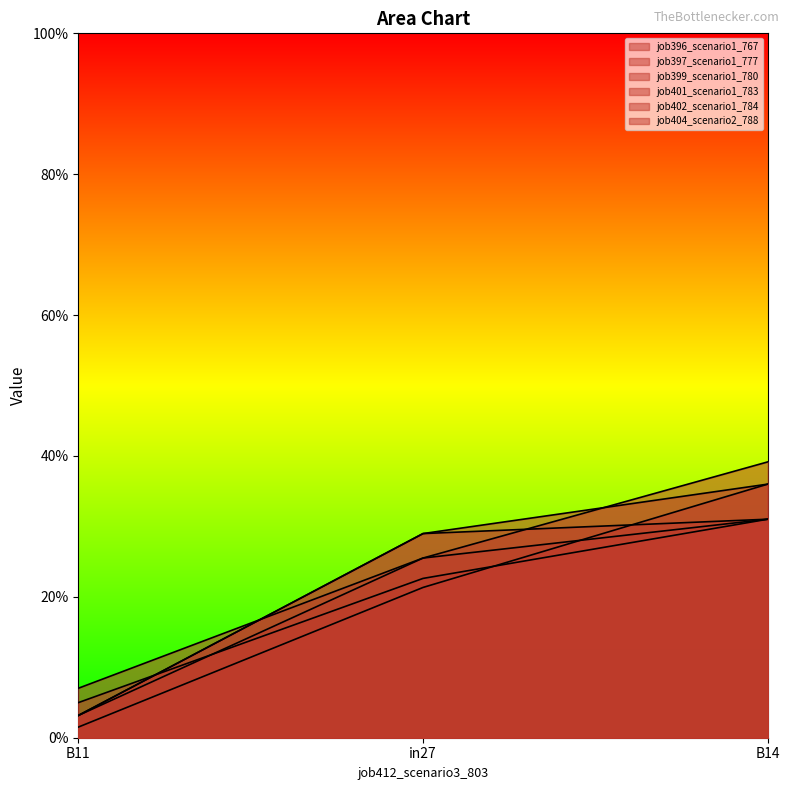

Is the value of job404_scenario2_788 at in27 greater than the value of job401_scenario1_783 at B14?

No